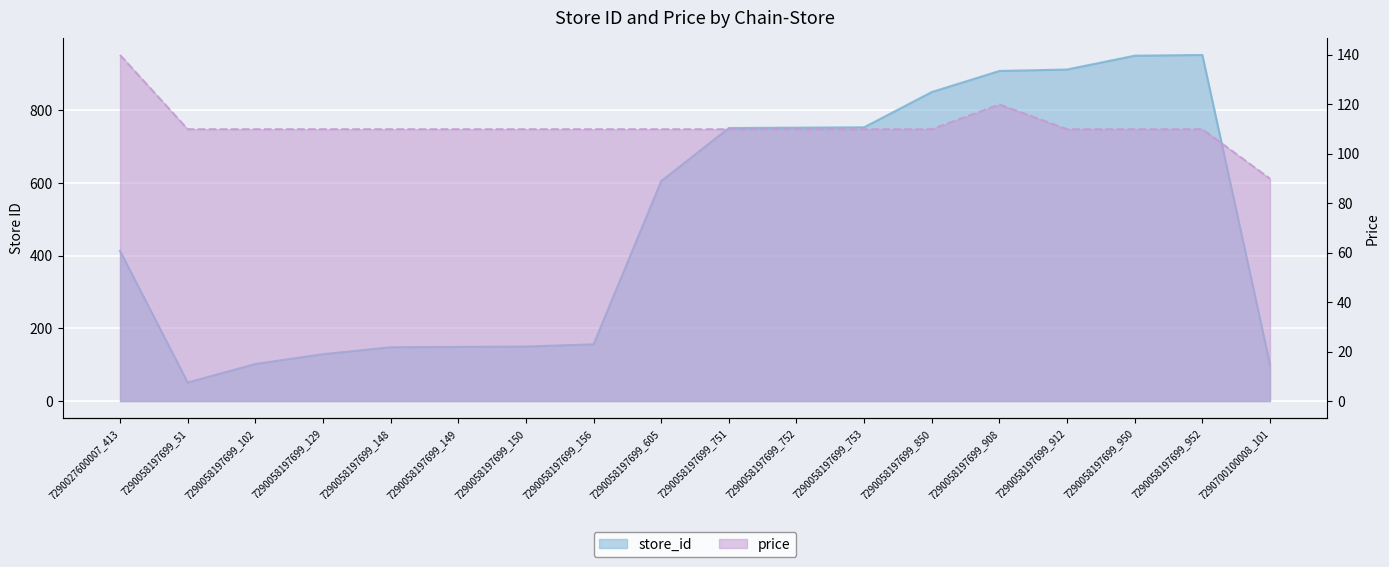

Where does the price series first go above 109?

7290027600007_413